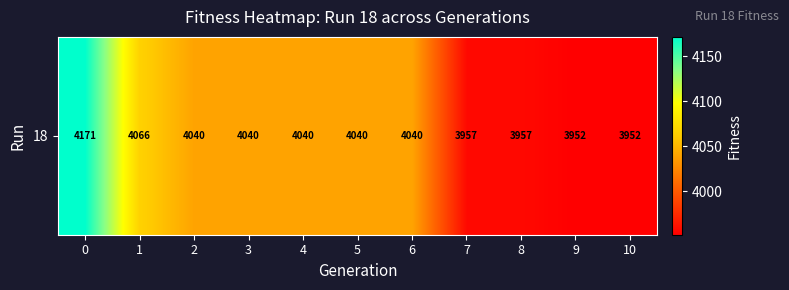

What is the sum of all values?

44256.0